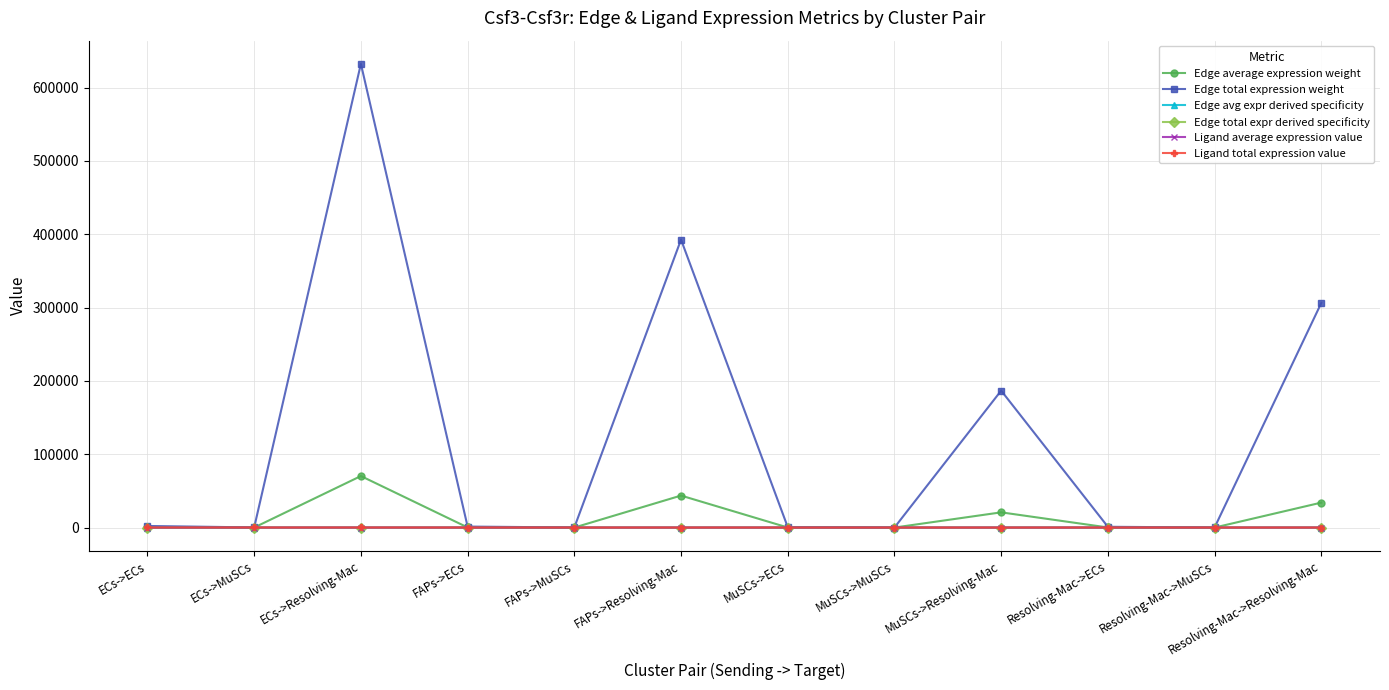

Reading left to right, what are all the values shown in this chart?

Edge average expression weight: 241.7	19.0	70269.6	150.1	11.8	43632.4	71.4	5.6	20749.7	117.1	9.2	34036.6
Edge total expression weight: 2175.6	171.1	632426.0	1350.9	106.3	392691.9	642.4	50.5	186746.9	1053.8	82.9	306329.8
Edge avg expr derived specificity: 0.0	0.0	0.4	0.0	0.0	0.3	0.0	0.0	0.1	0.0	0.0	0.2
Edge total expr derived specificity: 0.0	0.0	0.4	0.0	0.0	0.3	0.0	0.0	0.1	0.0	0.0	0.2
Ligand average expression value: 27.5	27.5	27.5	17.1	17.1	17.1	8.1	8.1	8.1	13.3	13.3	13.3
Ligand total expression value: 82.5	82.5	82.5	51.2	51.2	51.2	24.4	24.4	24.4	40.0	40.0	40.0